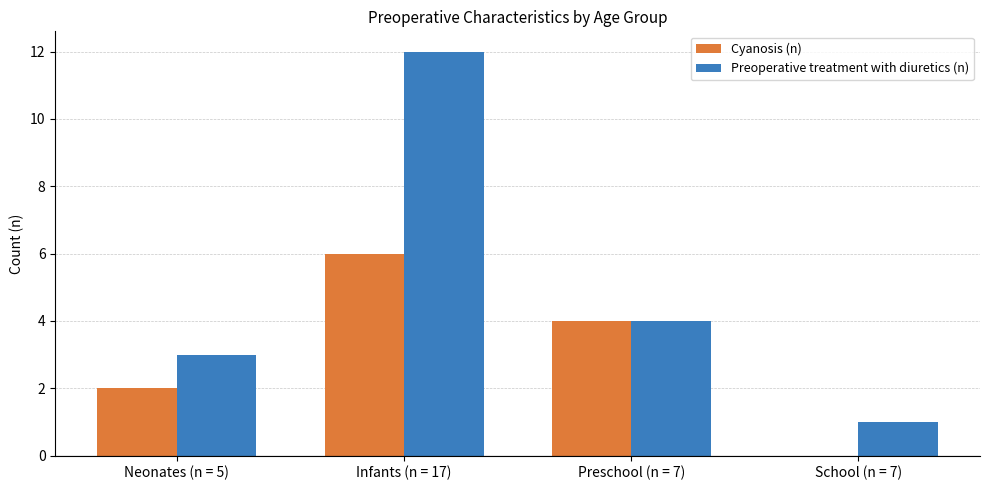

Reading right to left, list all the values displayed in this chart.

Cyanosis (n): 0	4	6	2
Preoperative treatment with diuretics (n): 1	4	12	3